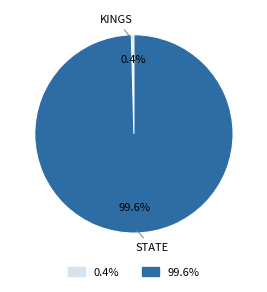

Is there any slice that represents more than half of the pie?

Yes